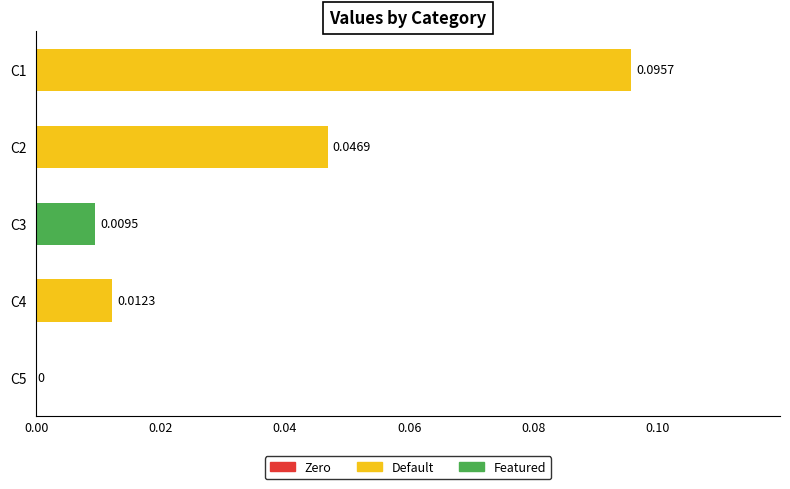

Does the chart contain stacked bars?

No